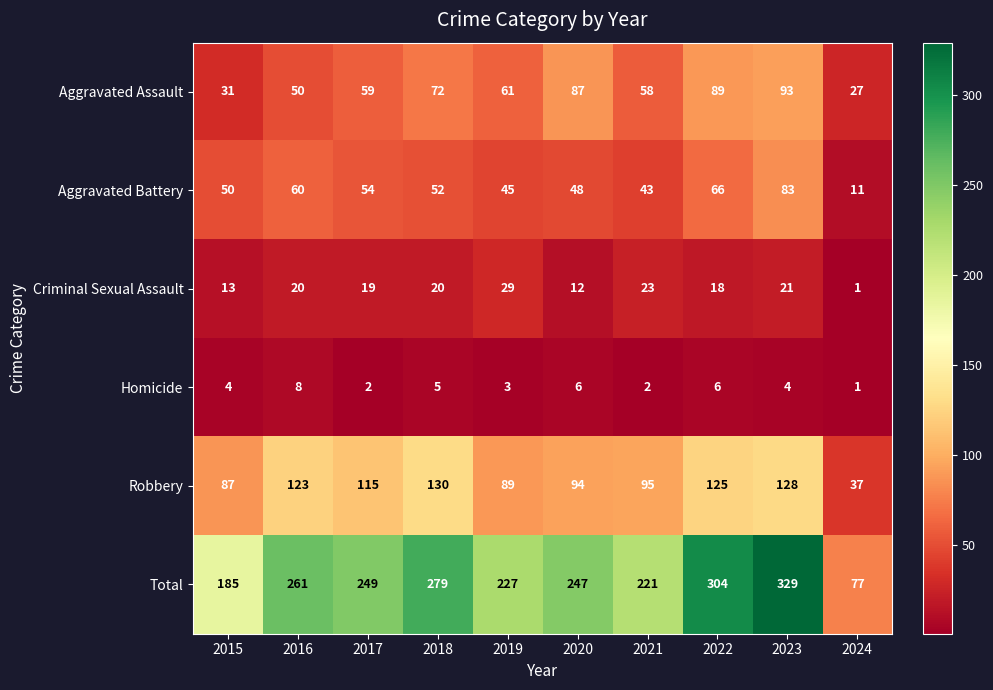

What is the approximate value of Homicide at 2016?

8